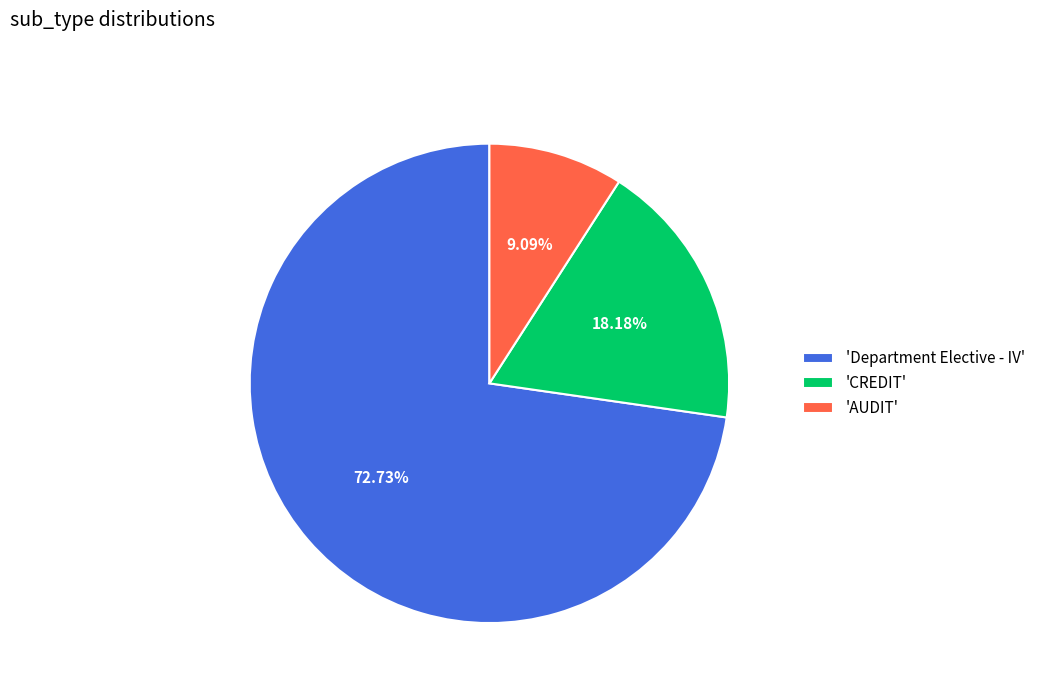

Which category has the biggest portion of the pie?

'Department Elective - IV'